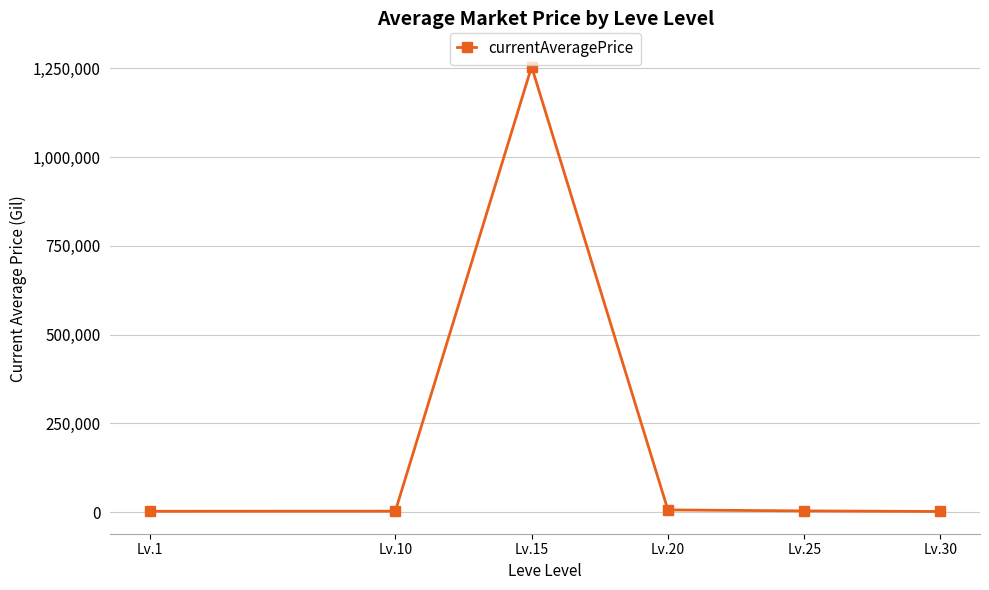

The chart shows a value of 3594.4 at Lv.25. True or false?

True